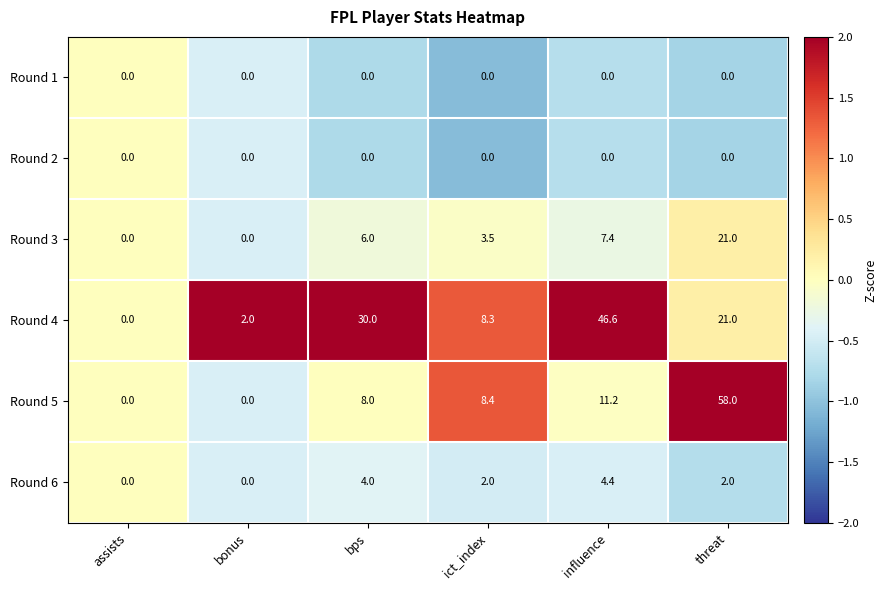

How many series are shown in this chart?

6